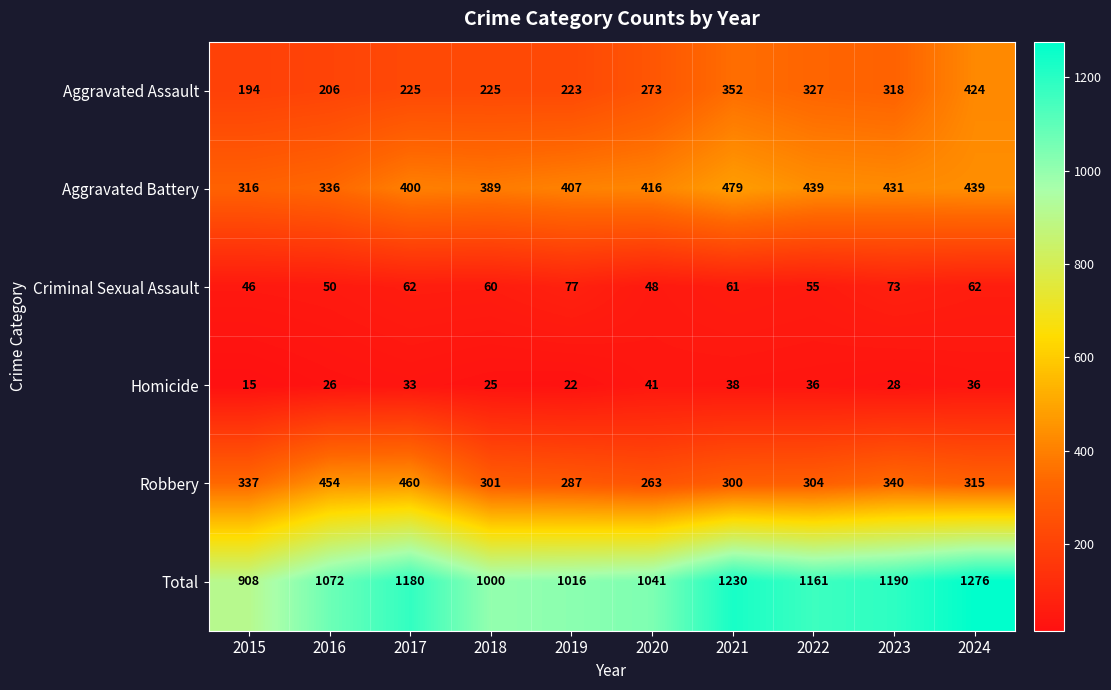

The value of Criminal Sexual Assault at 2017 is 62. True or false?

True